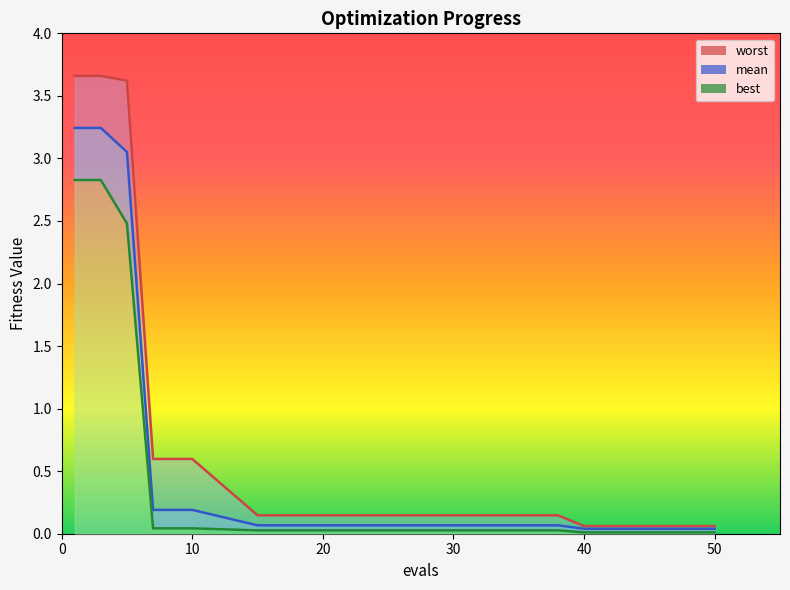

What is the average value of the best series?

0.4